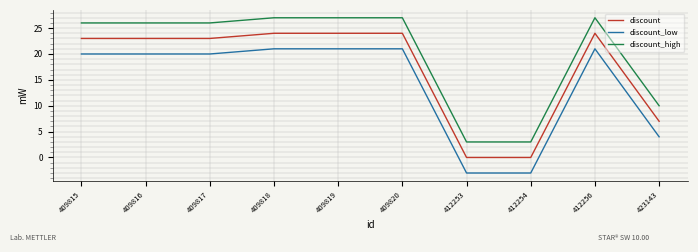

What is the average value of the discount_low series?

14